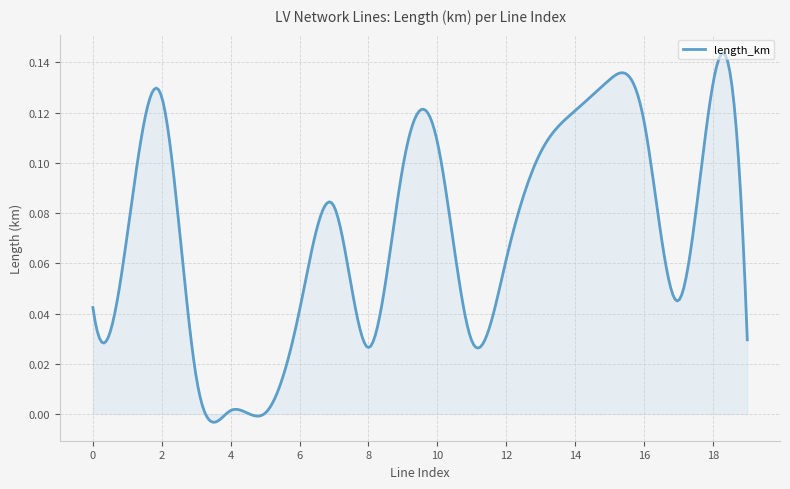

Count the number of categories in the chart.

300